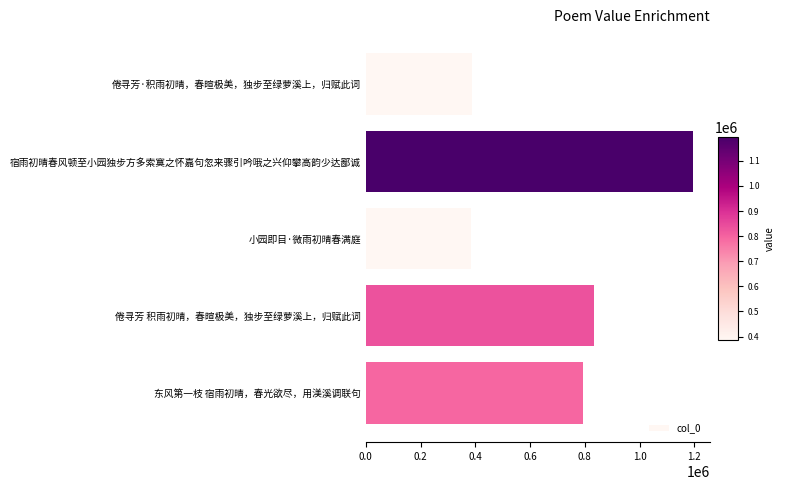

The value at 小园即目·微雨初晴春满庭 is 384987. True or false?

True